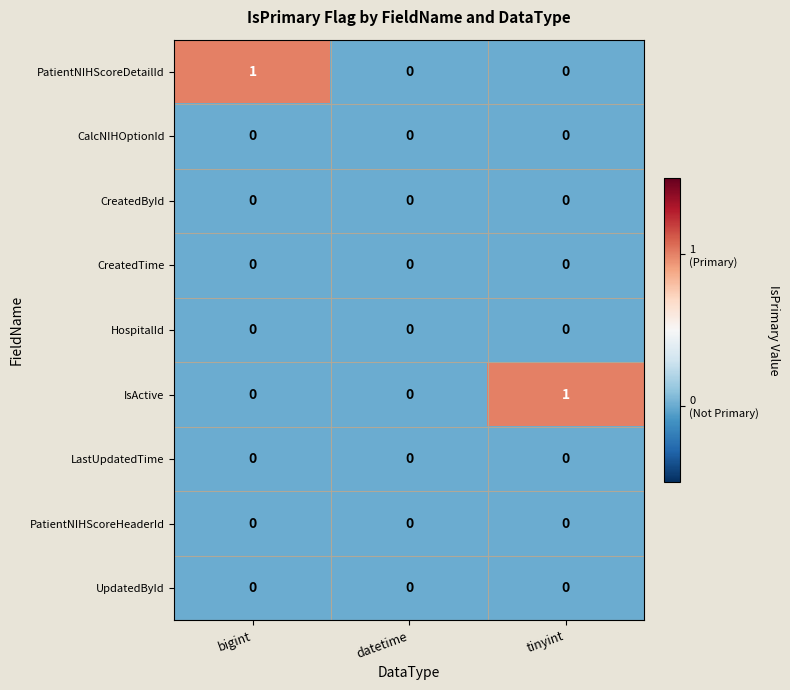

True or false: HospitalId has a value of 0 at tinyint.

True